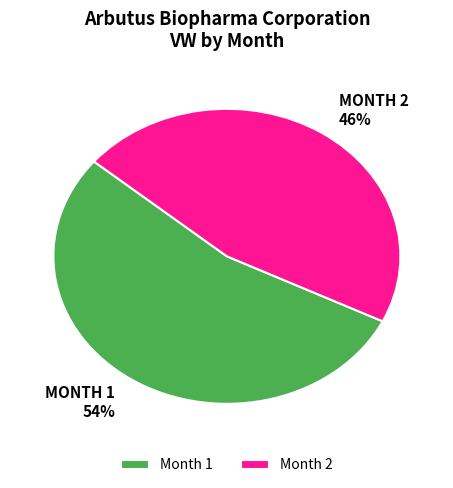

Which slice is the largest?

Month 1